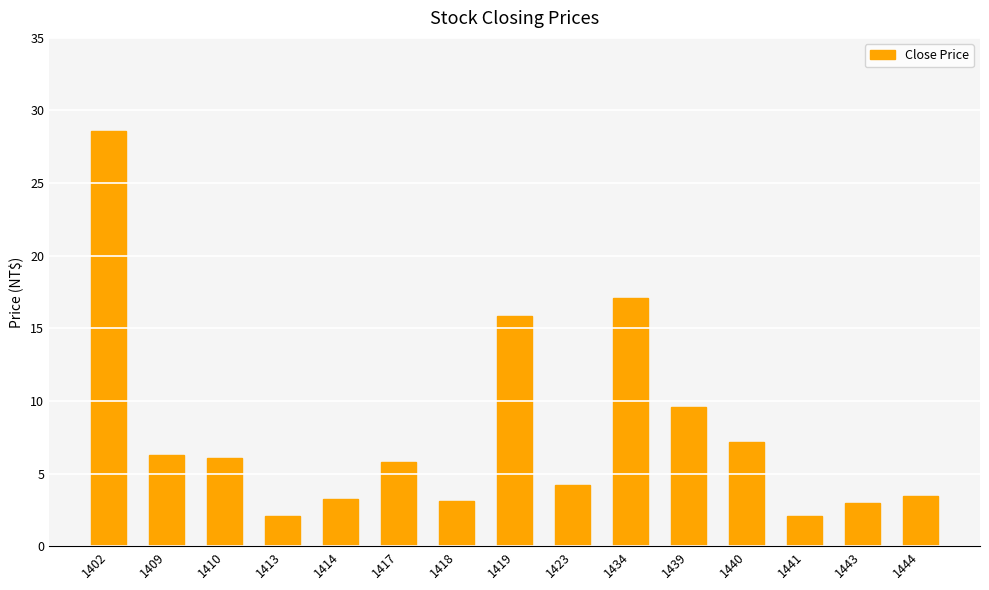

What is the minimum value shown in the chart?

2.1